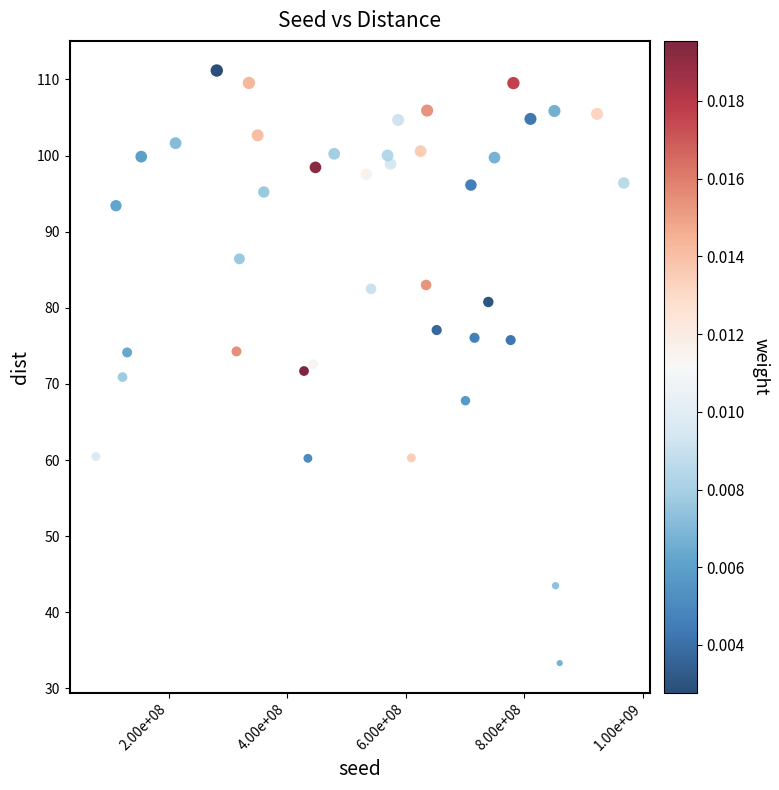

What is the range of X values (max minus min)?

890113374.0